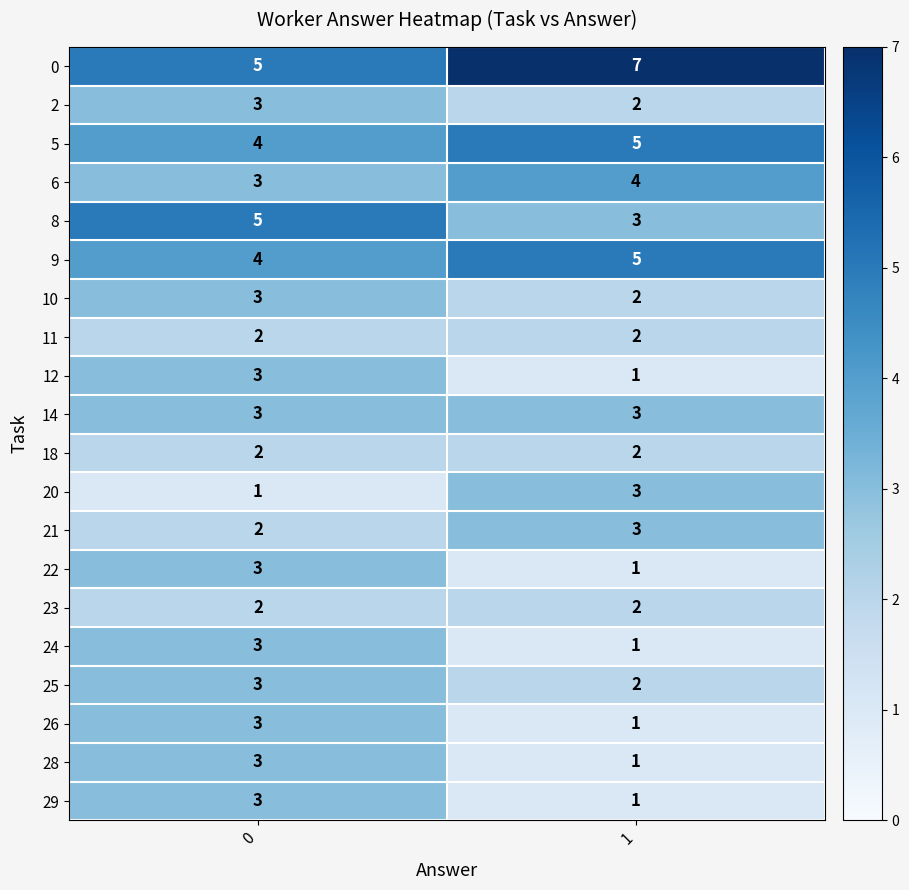

At which category does the chart reach its peak across all series?

1